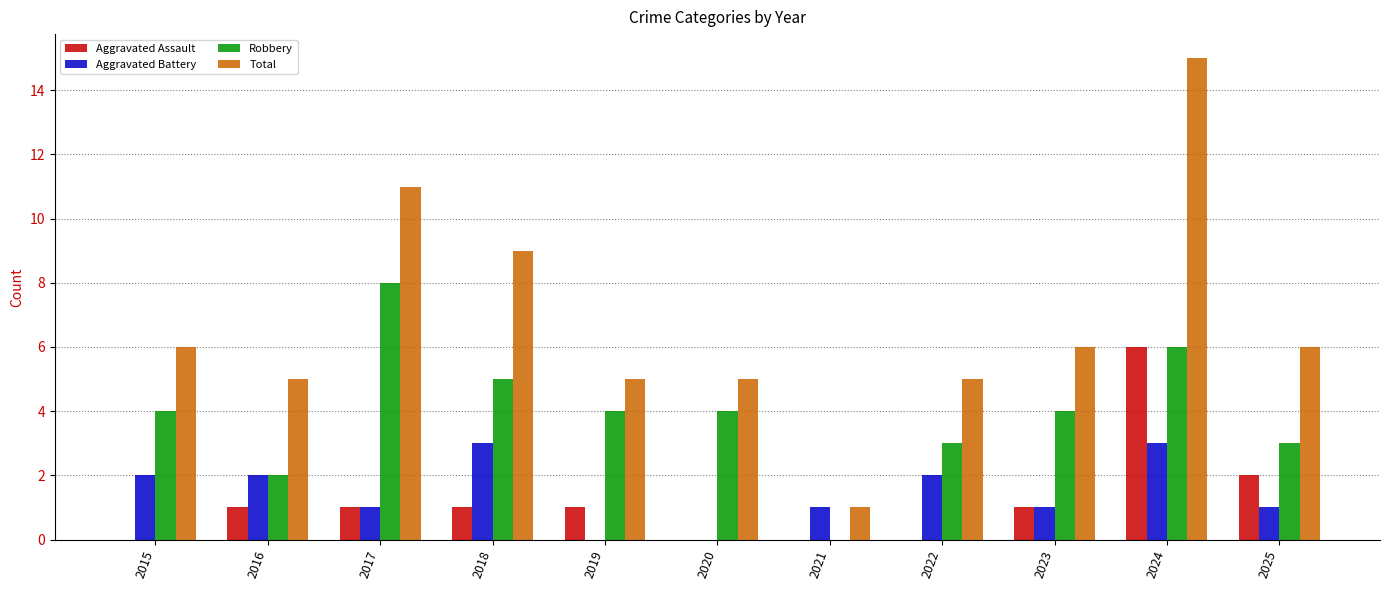

Is the value of Total at 2018 greater than the value of Robbery at 2015?

Yes